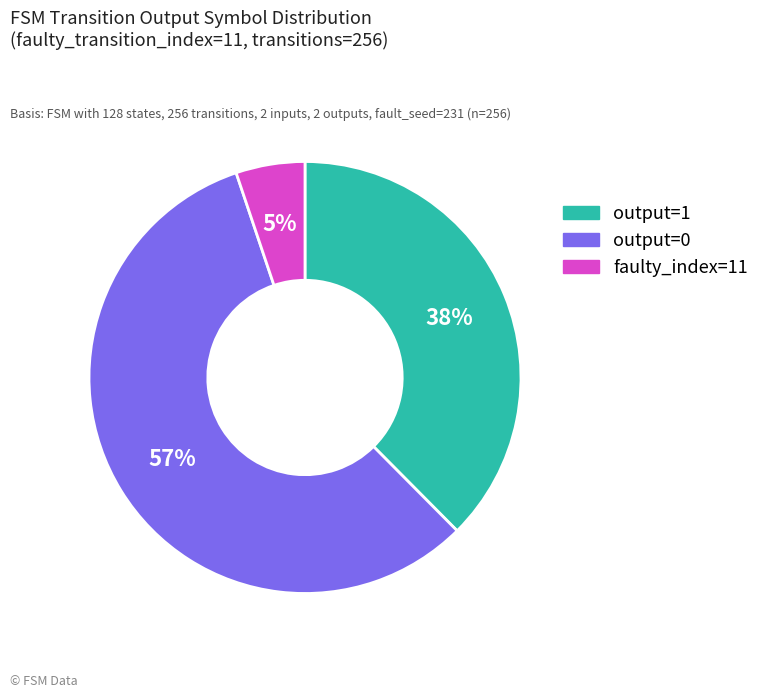

Between output=1 and output=0, which is larger?

output=0